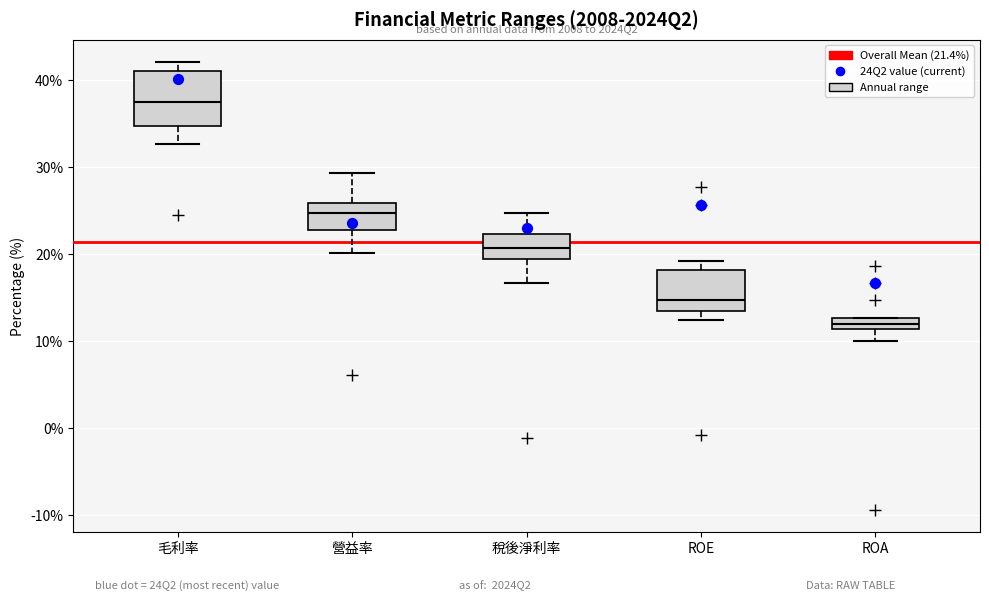

Where does the lower whisker of the box for 毛利率 end on the y-axis? The values are not printed on the chart, so give them approximately, as read against the axis.

33